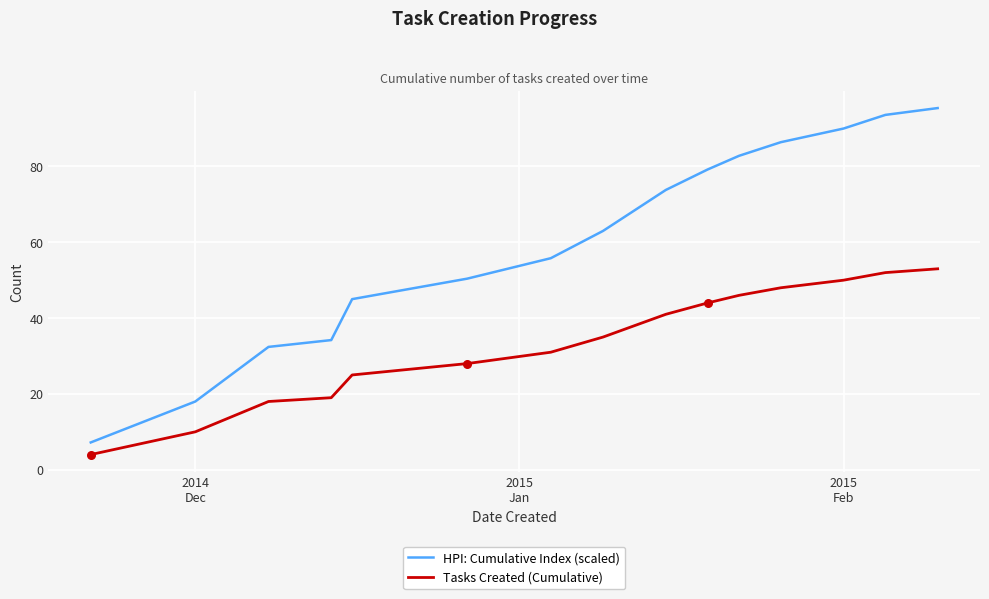

Which series has the largest total across all categories?

HPI: Cumulative Index (scaled)